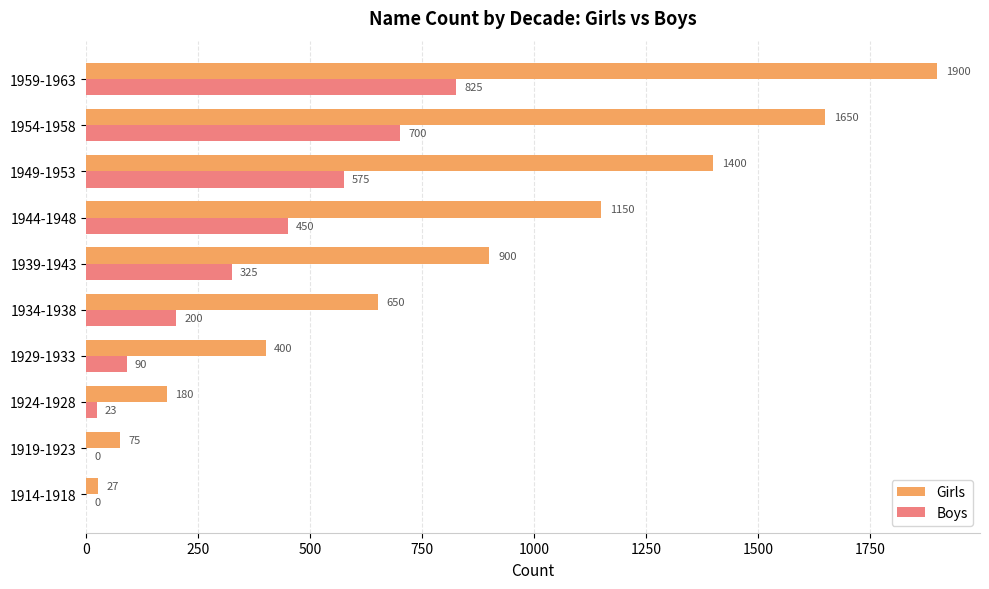

Which series changed the most between 1924-1928 and 1954-1958?

Girls